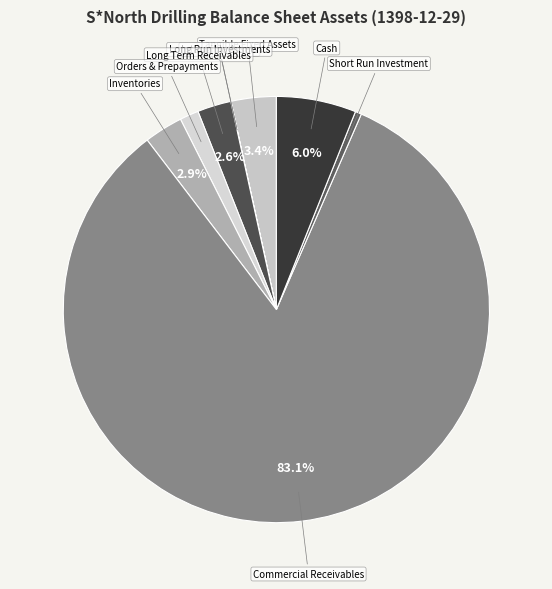

Which has a higher value, Short Run Investment or Tangible Fixed Assets?

Tangible Fixed Assets